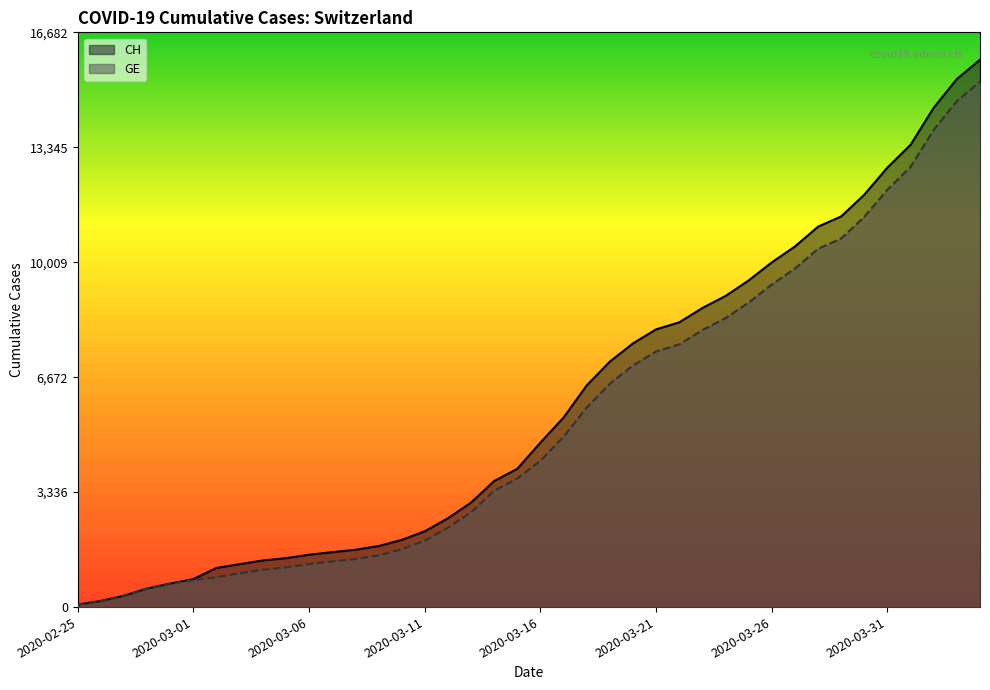

Is it true that CH equals 7613 at 2020-03-31?

False